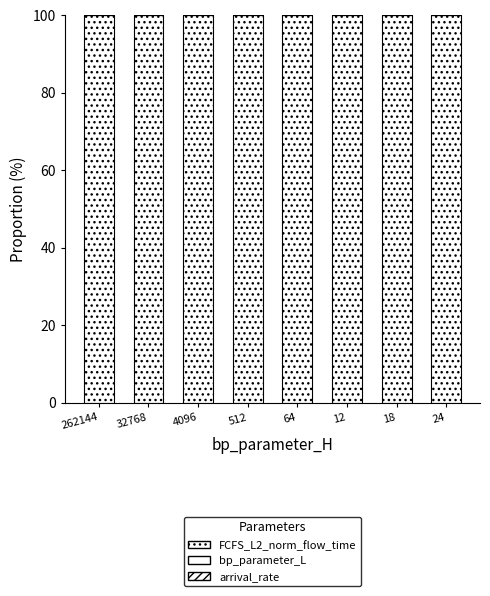

Count the number of data series in this chart.

3